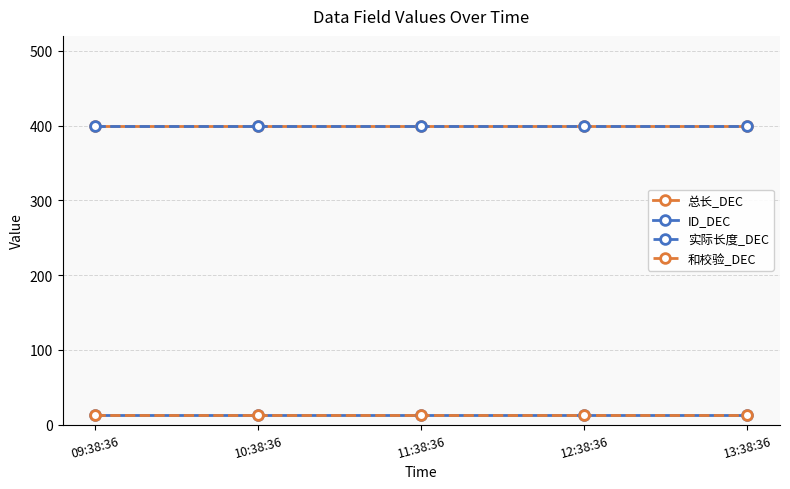

What is the highest value of the 和校验_DEC series?

13